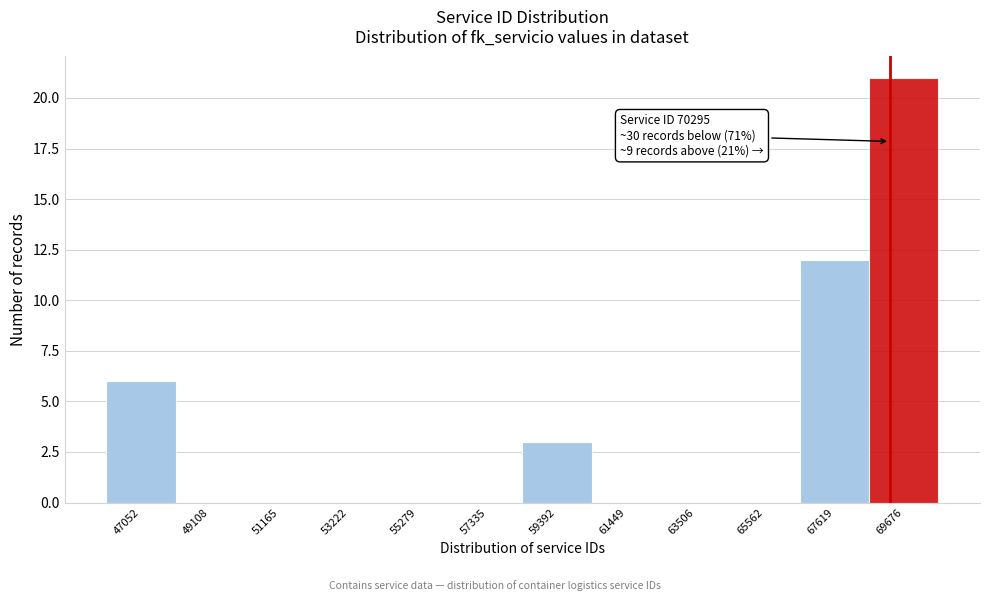

Reading left to right, what are all the values shown in this chart?

47052=6	49108=0	51165=0	53222=0	55279=0	57335=0	59392=3	61449=0	63506=0	65562=0	67619=12	69676=21